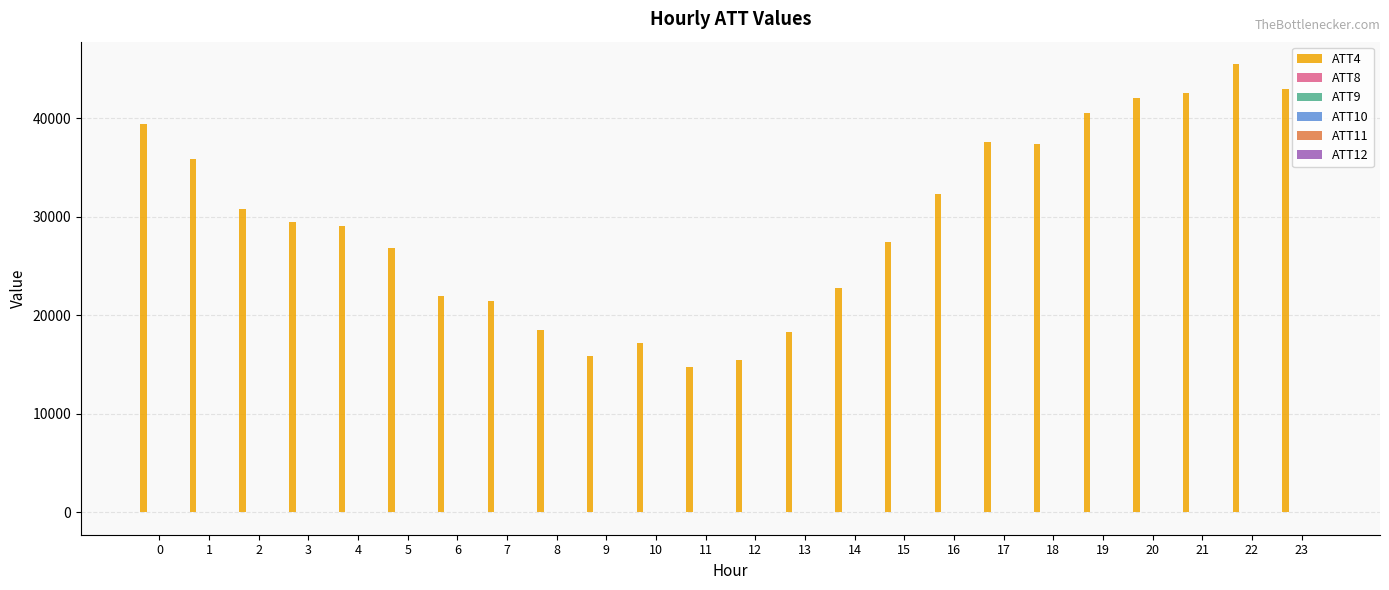

What is the sum of all ATT10 values?

180.2